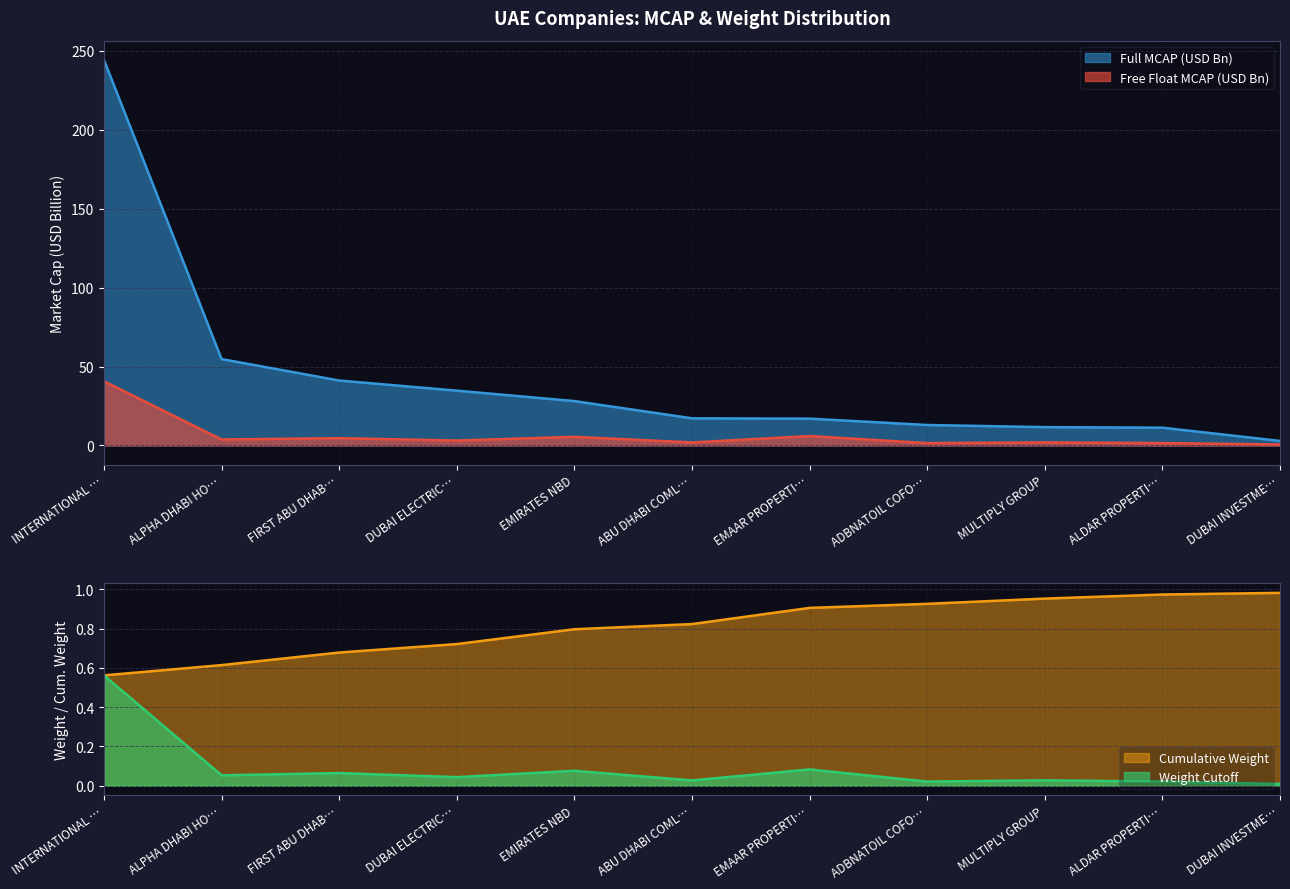

What is the difference between the second highest and minimum values in the Full_MCAP_USD_Cutoff_Company series?

51.9